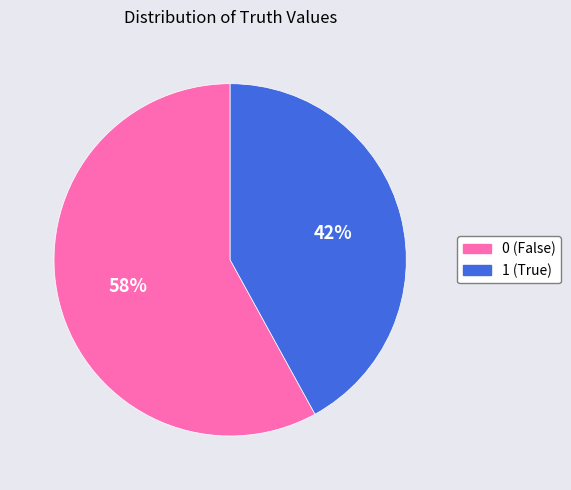

To the nearest percent, what is the difference between the 0 and 1 slice percentages?

16%